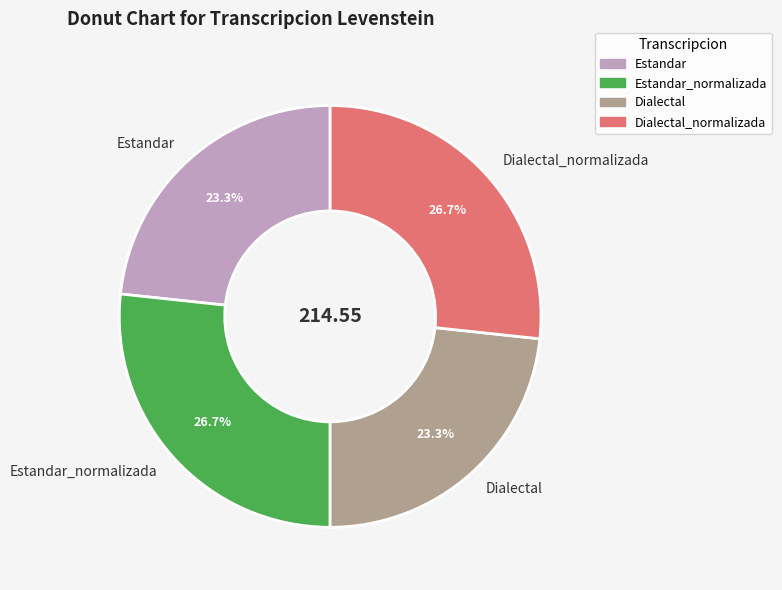

What percentage is NOT represented by Dialectal?

76.7%